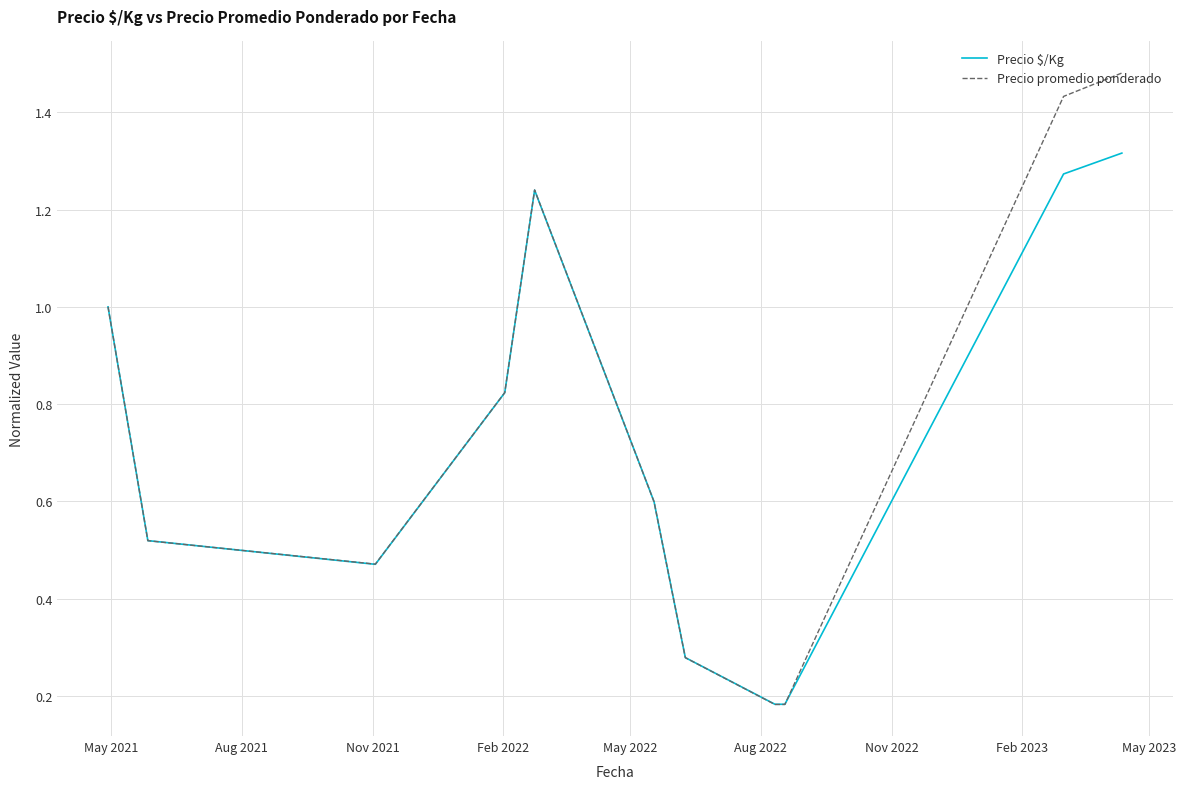

Rank the series by their maximum value, from lowest to highest.

Precio $/Kg, Precio promedio ponderado